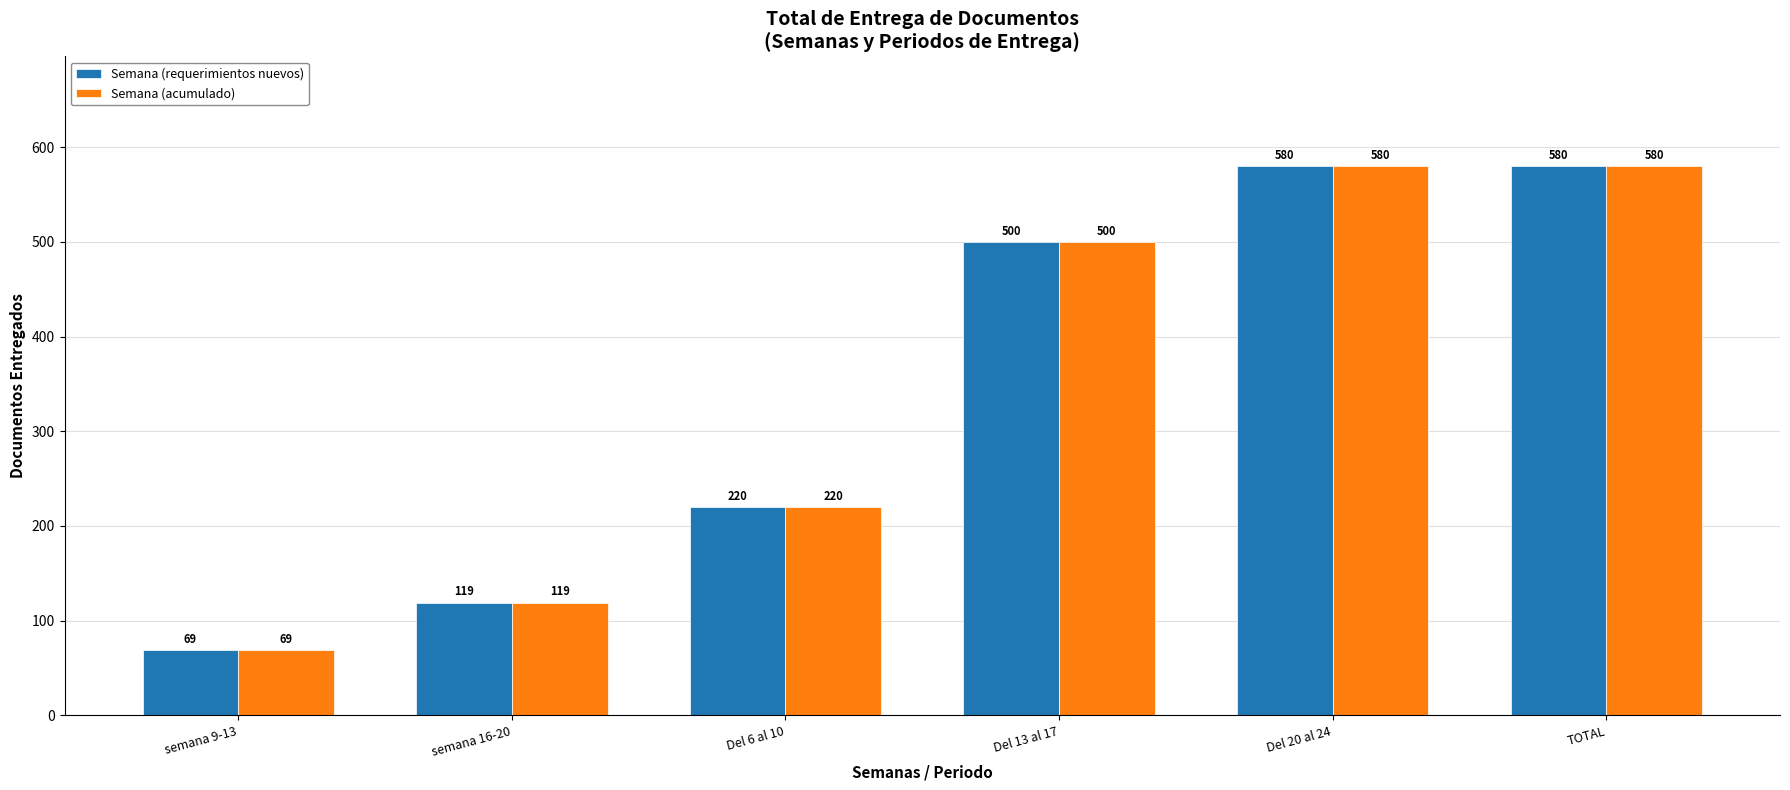

The value of Semana (requerimientos nuevos) at TOTAL is 330. True or false?

False